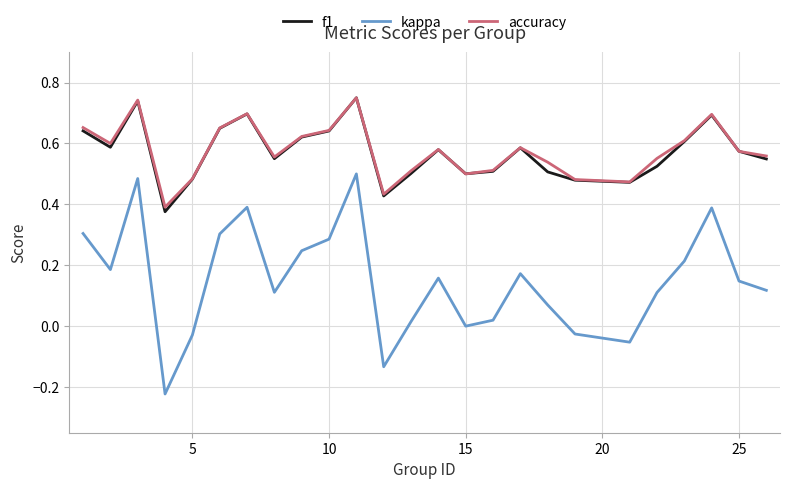

Which series has the largest range (max minus min)?

kappa